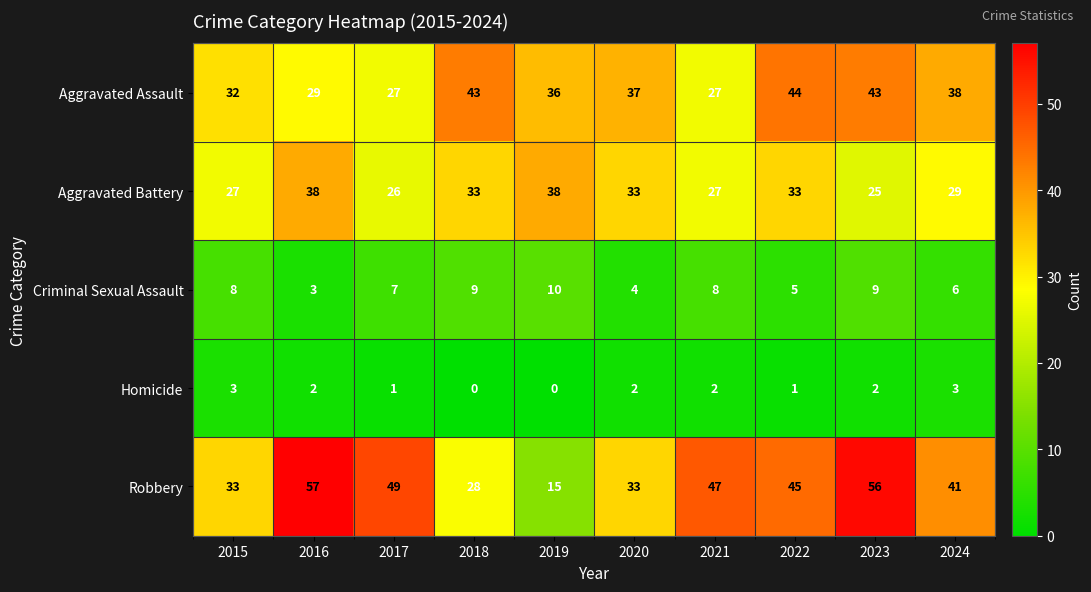

Which series has the largest total across all categories?

Robbery